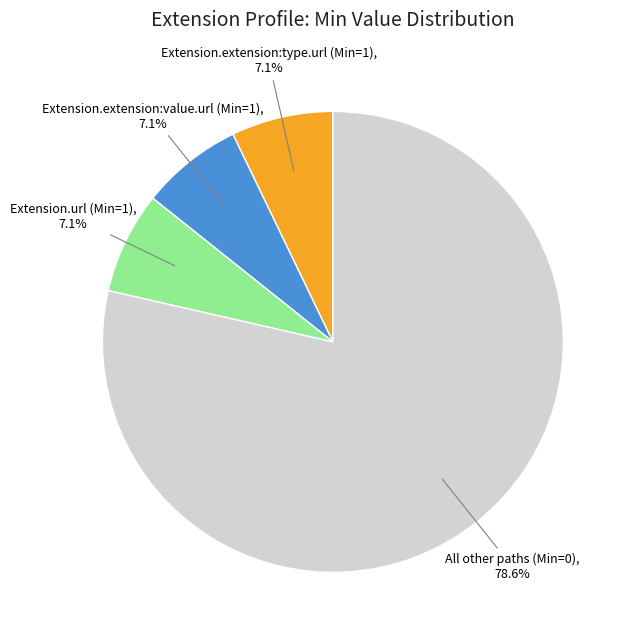

Is there any slice that represents more than half of the pie?

Yes